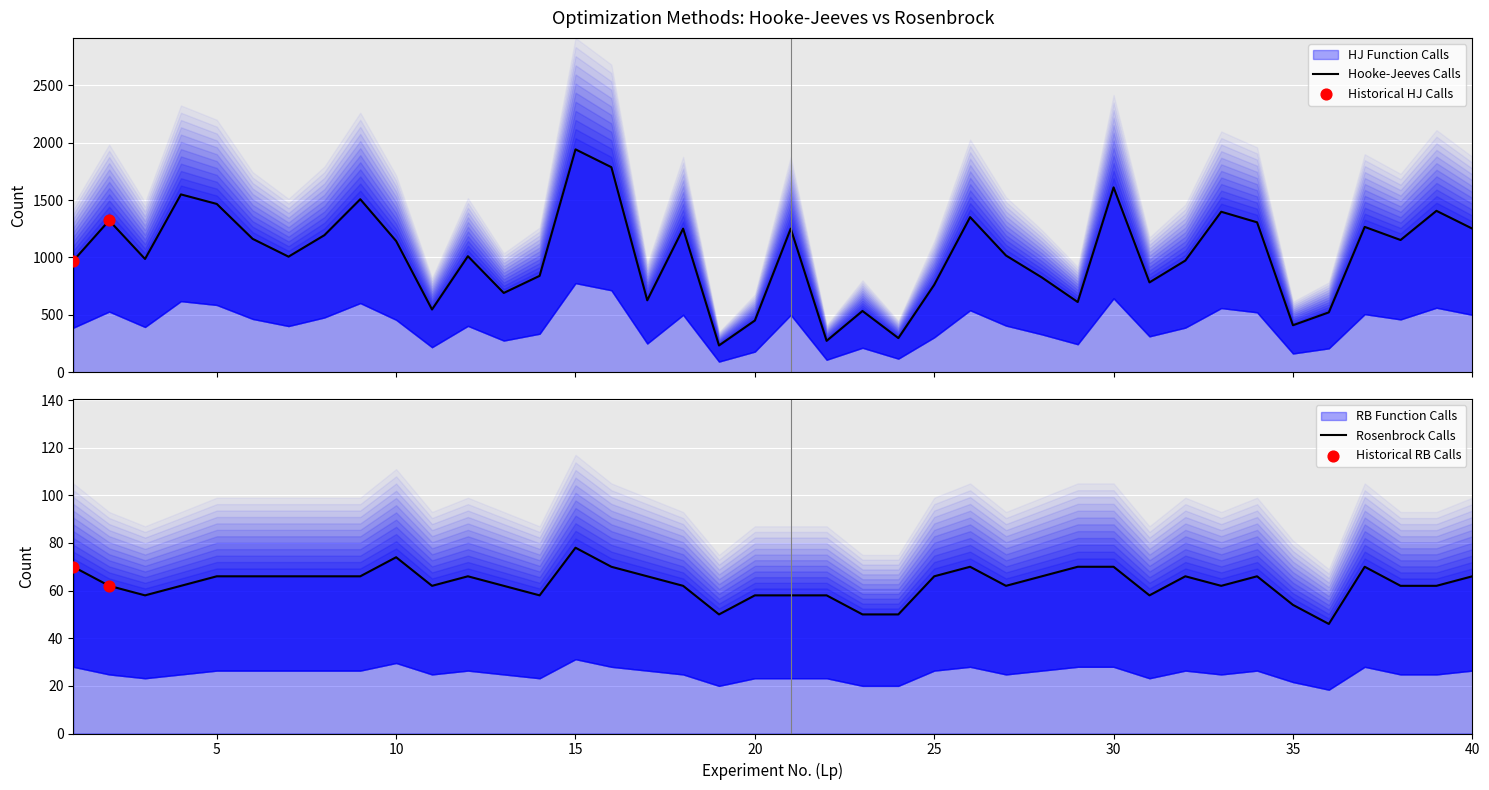

Which series has the largest total across all categories?

HJ_calls